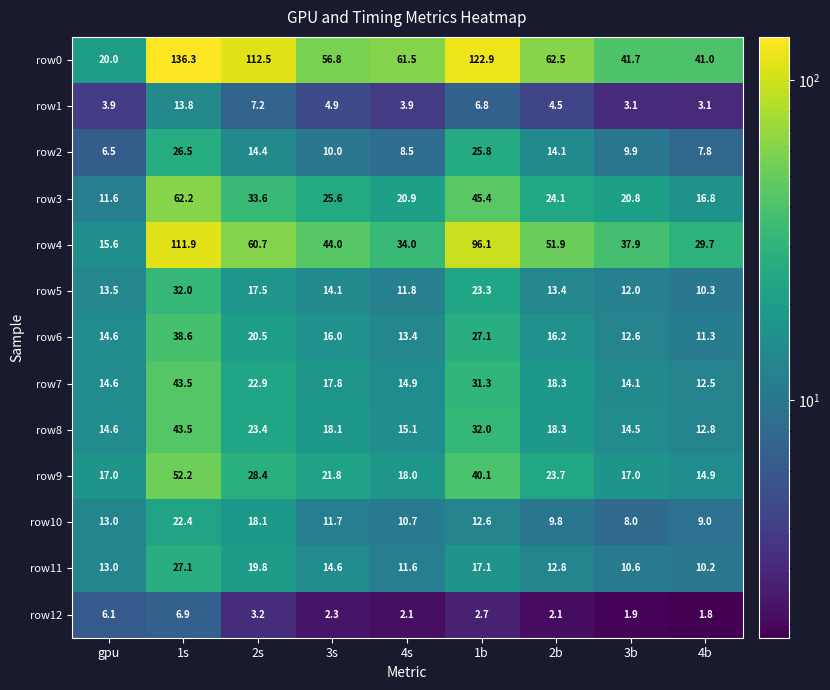

What is the maximum value shown in the chart?

136.3